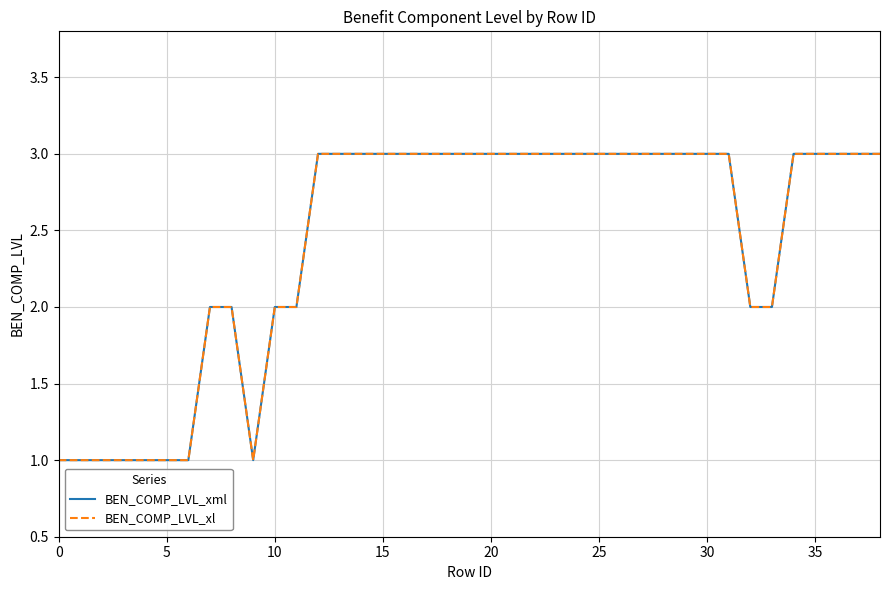

Rank the series by their maximum value, from lowest to highest.

BEN_COMP_LVL_xml, BEN_COMP_LVL_xl